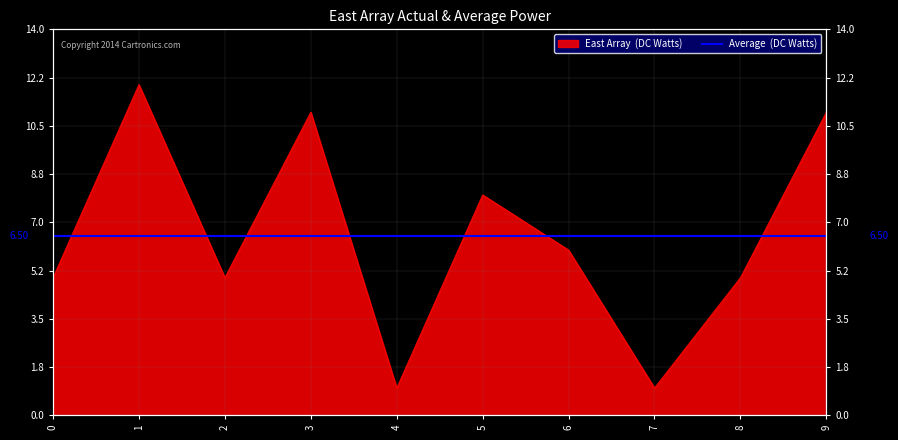

Reading left to right, list all the values displayed in this chart.

5	12	5	11	1	8	6	1	5	11